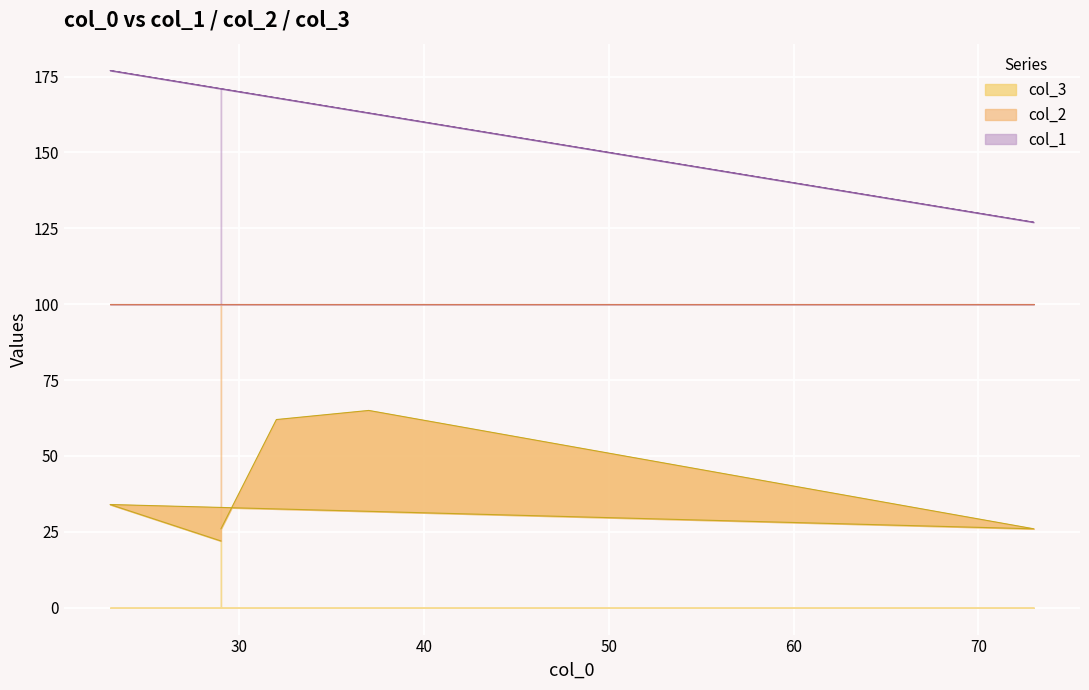

True or false: col_2 has a value of 34 at 23.

True